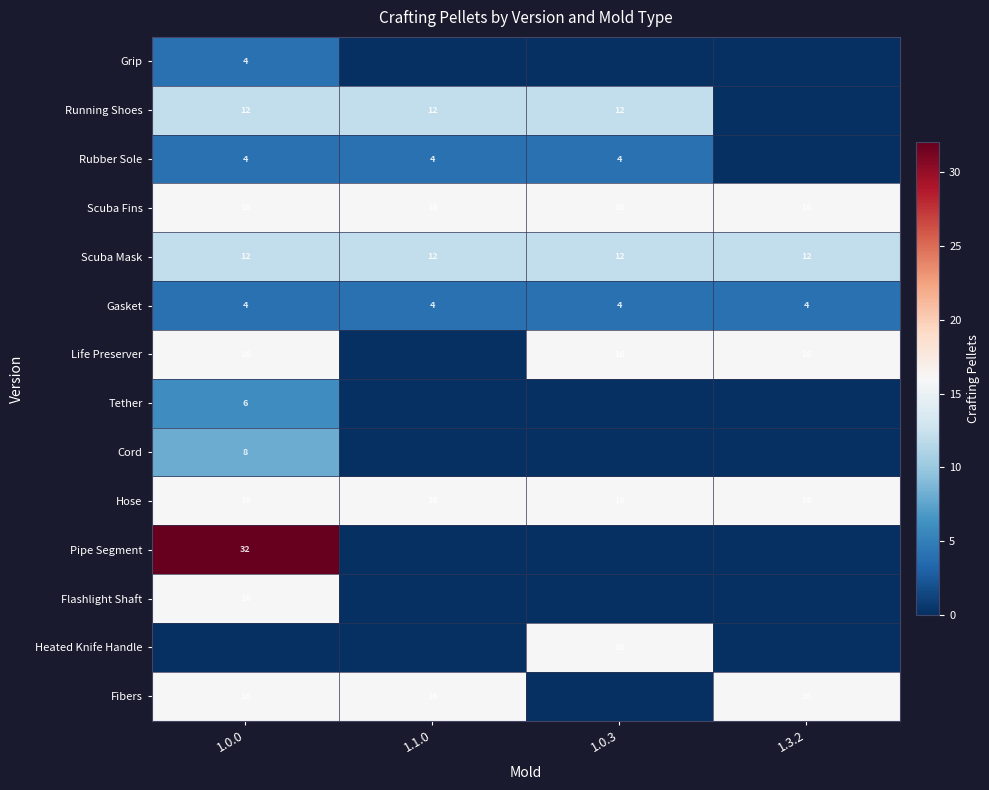

Between 1.0.0 and 1.0.3, which is larger?

1.0.0